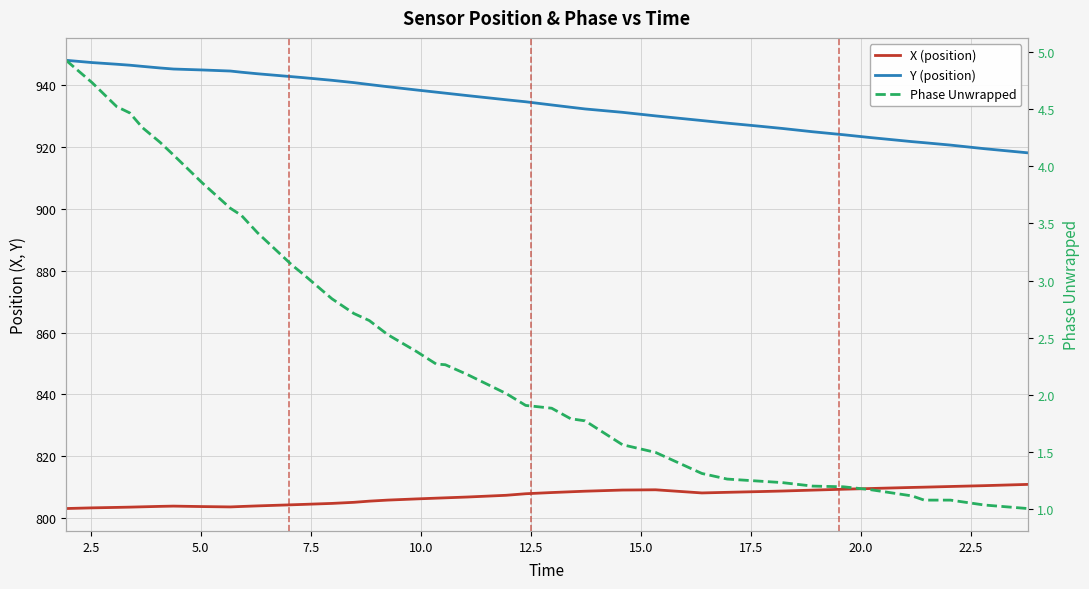

Which series has the largest total across all categories?

Y (position)